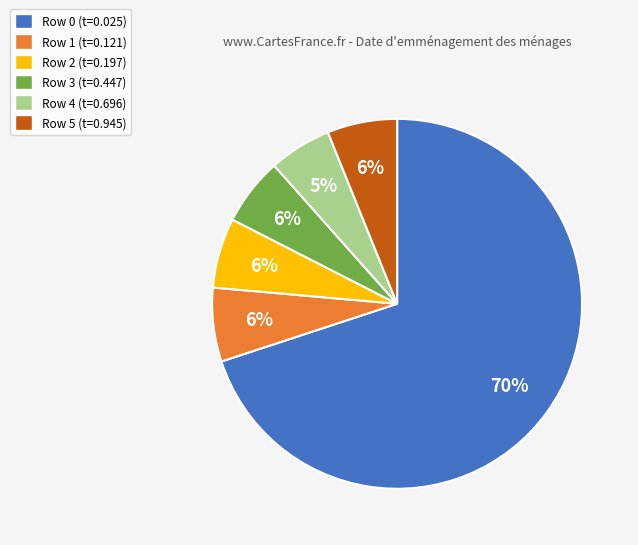

What percentage is the Row 1 (t=0.121) slice, to the nearest percent?

6%